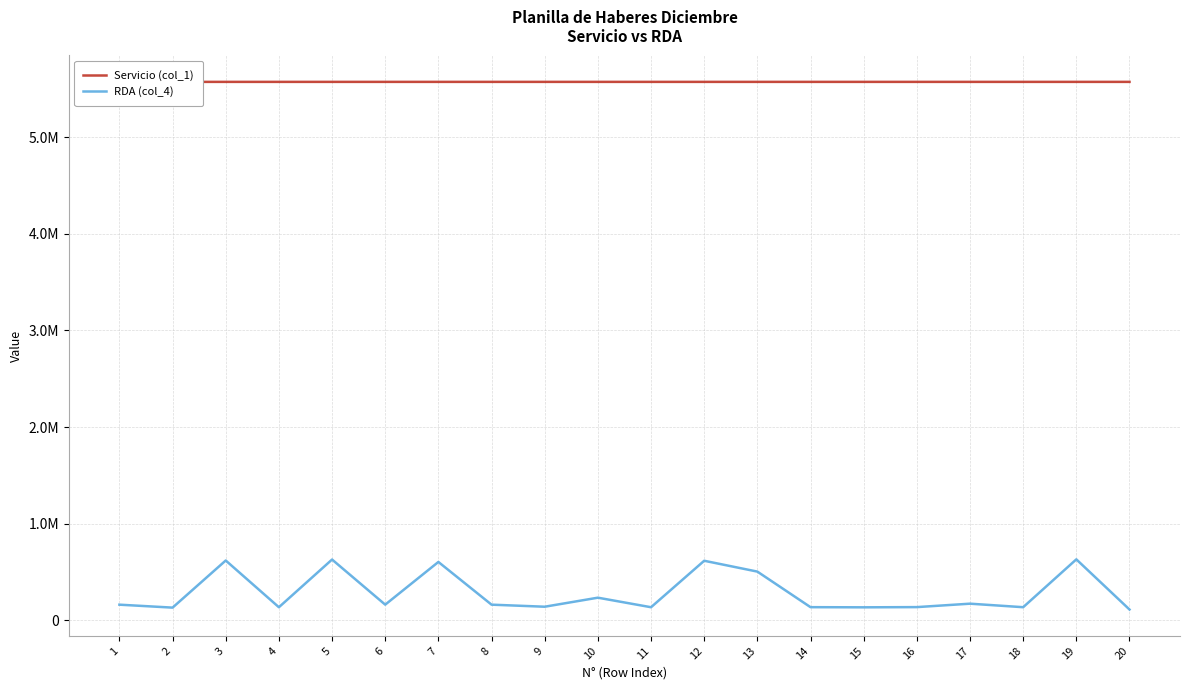

Where does the Servicio (col_1) series first go above 5570431?

13